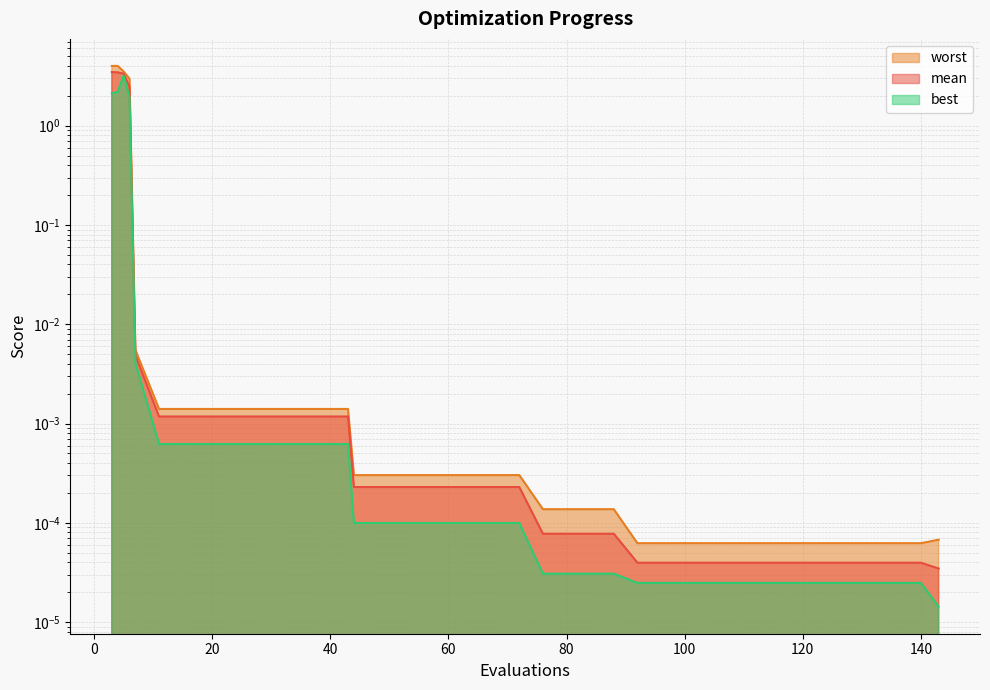

What is the sum of all best values?

9.4